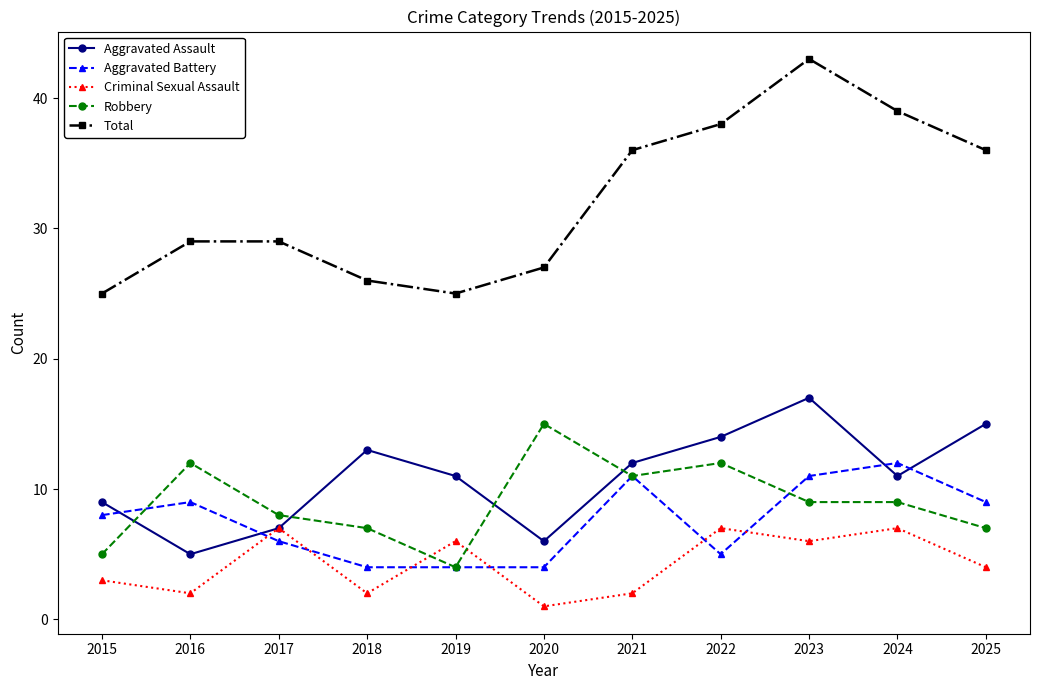

At which category is the sum across all series the highest?

2023